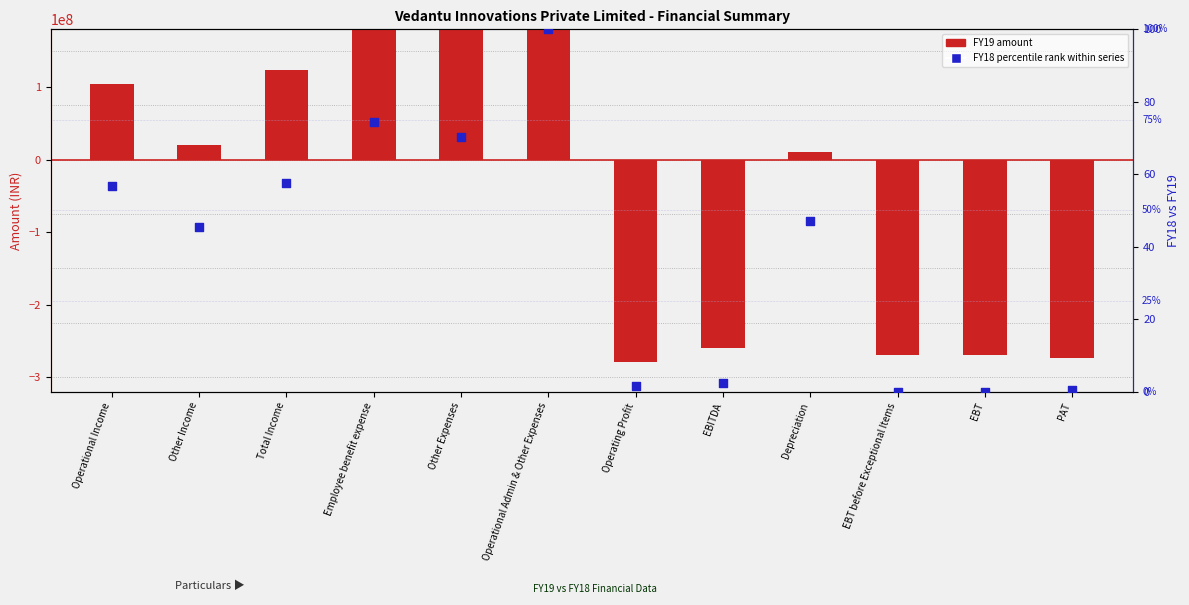

At how many categories does at least one series exceed -250654379?

12